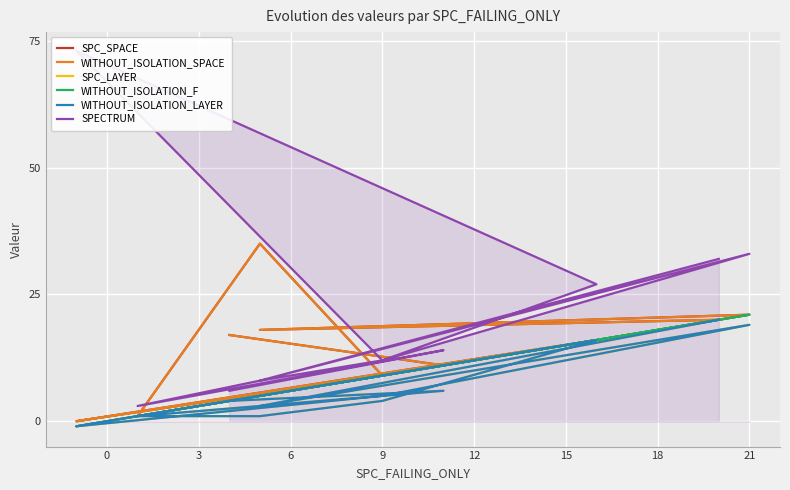

How many values in the SPC_LAYER series are below 4?

4